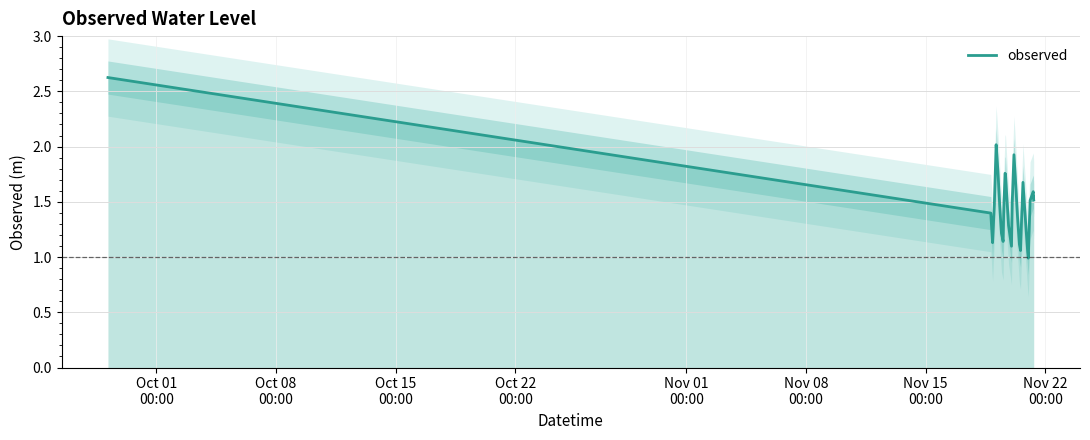

What is the difference between the maximum and minimum values?

1.6